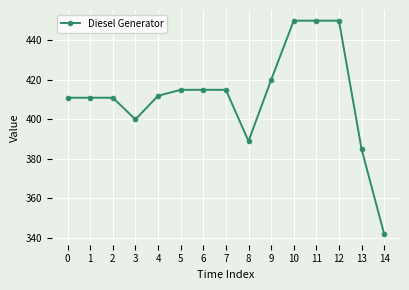

The value at 9 is 235. True or false?

False